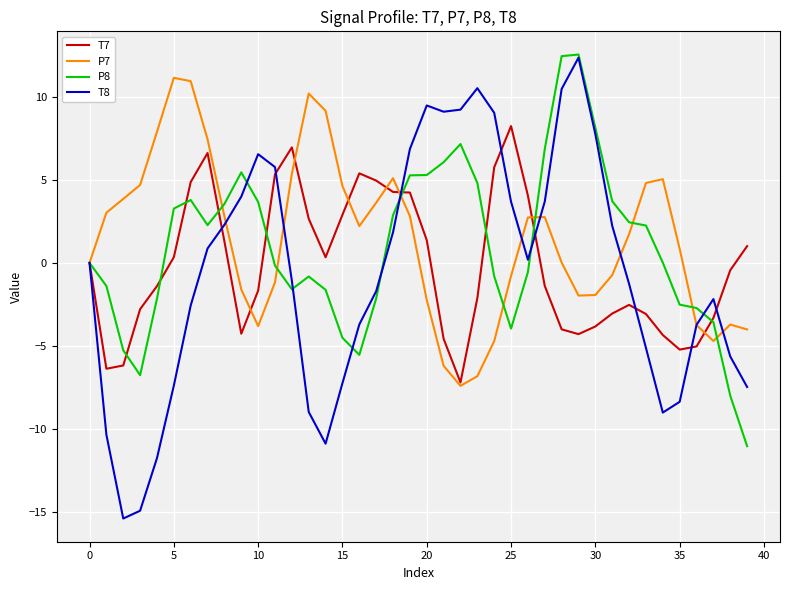

Which series has the largest range (max minus min)?

T8